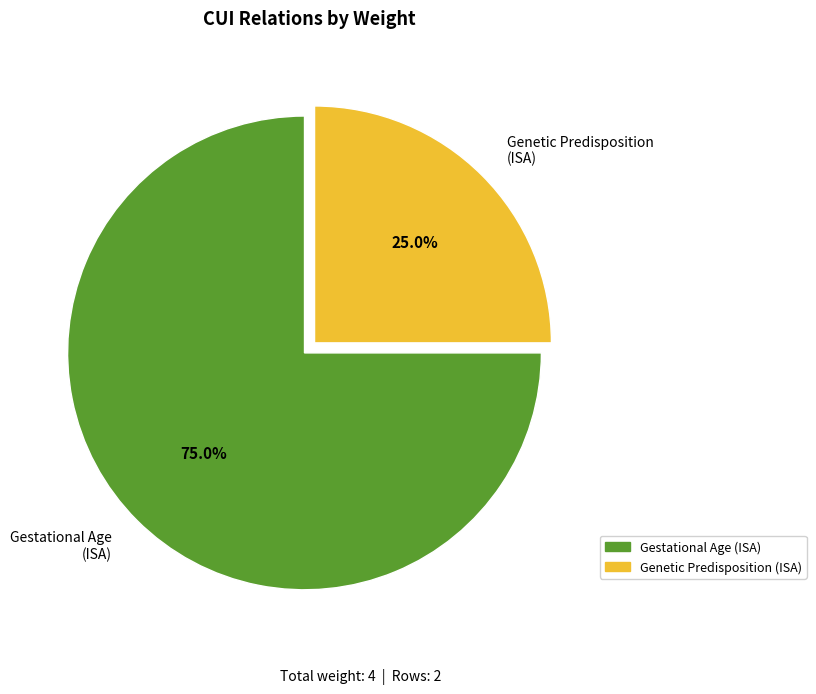

What percentage do Gestational Age (ISA) and Genetic Predisposition (ISA) together represent?

100.0%